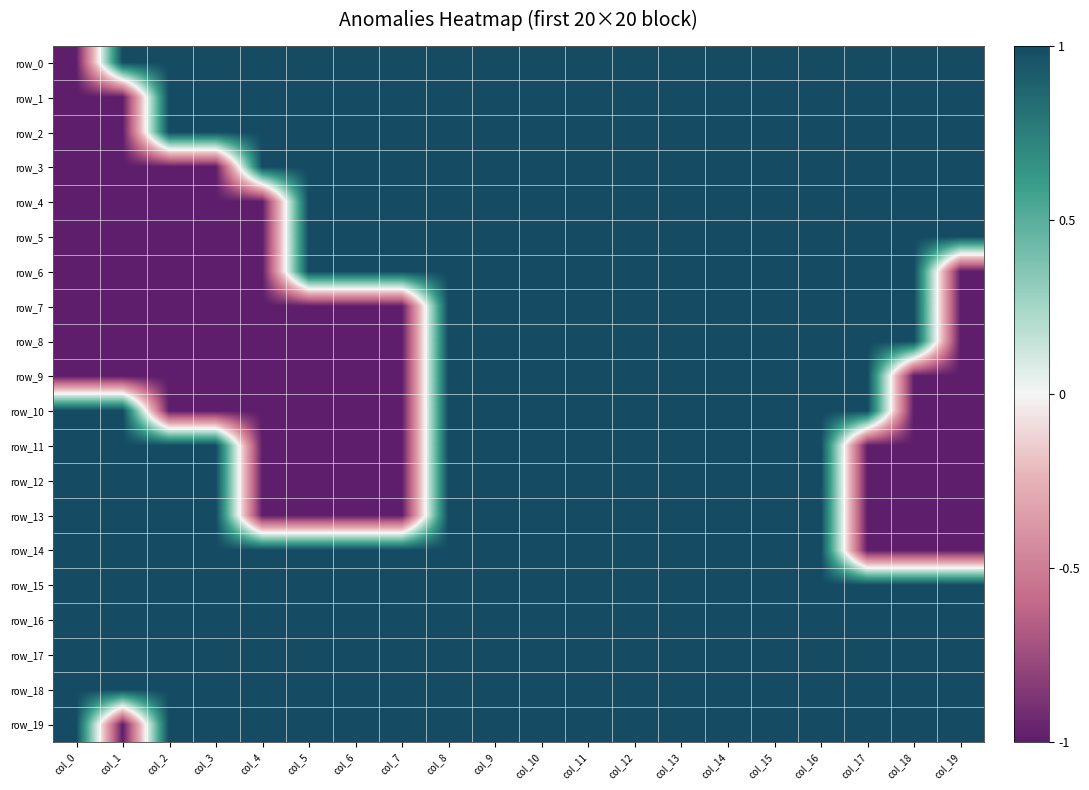

What is the maximum value shown in the chart?

1